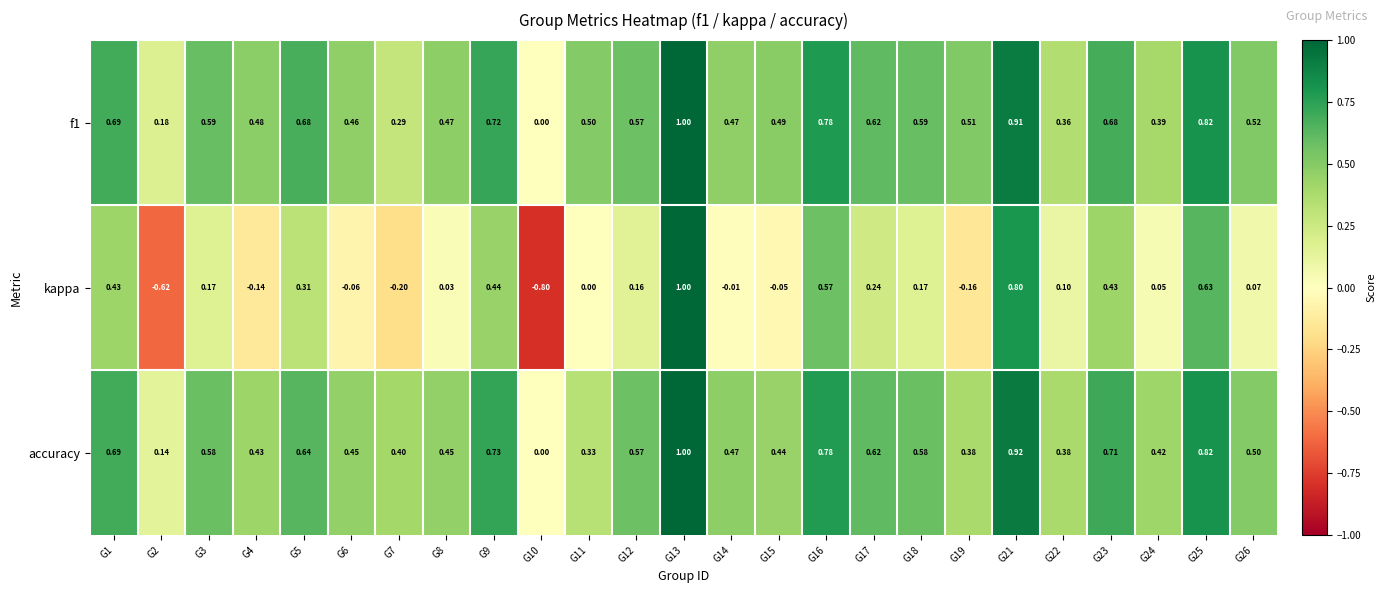

Is the value of kappa at G21 greater than the value of accuracy at G7?

Yes